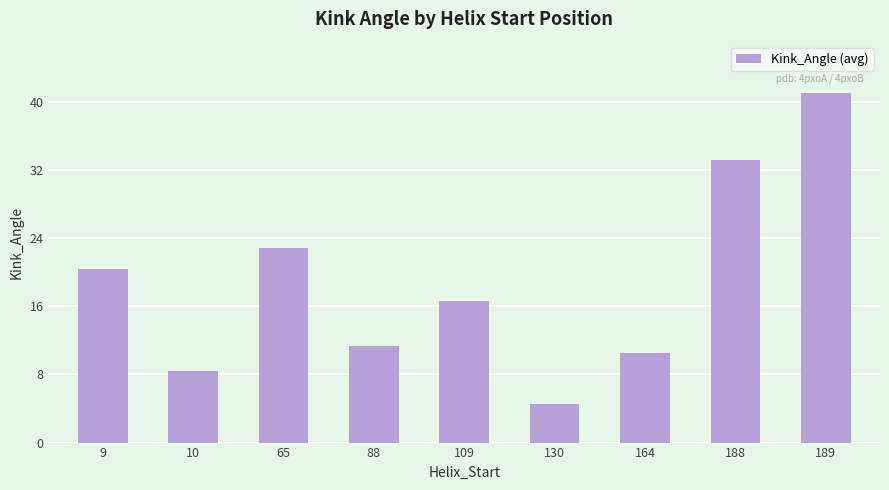

The chart shows a value of 16.0 at 164. True or false?

False